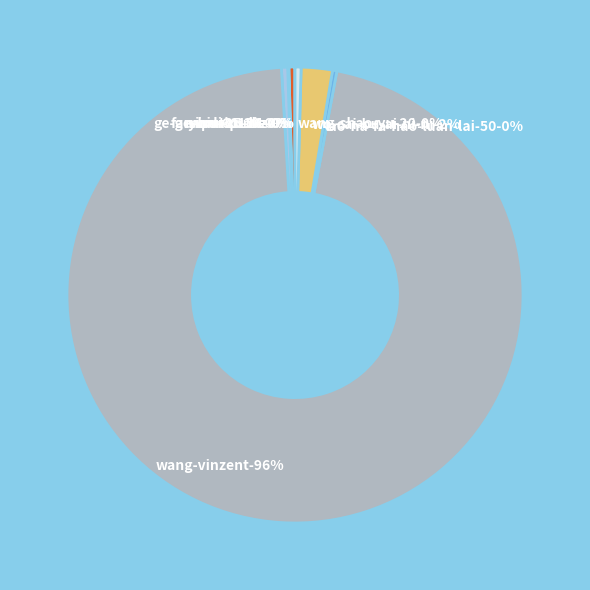

Is lao-na-fa-hao-luan-lai-50 the majority of the pie?

No